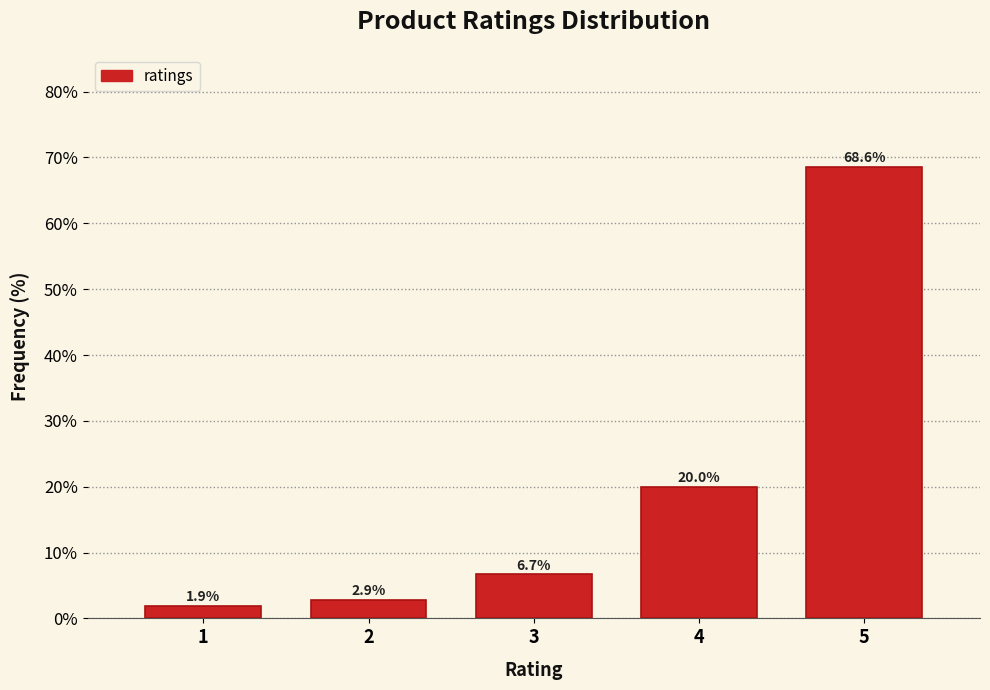

Reading left to right, what are all the values shown in this chart?

1=1.9	2=2.9	3=6.7	4=20.0	5=68.6